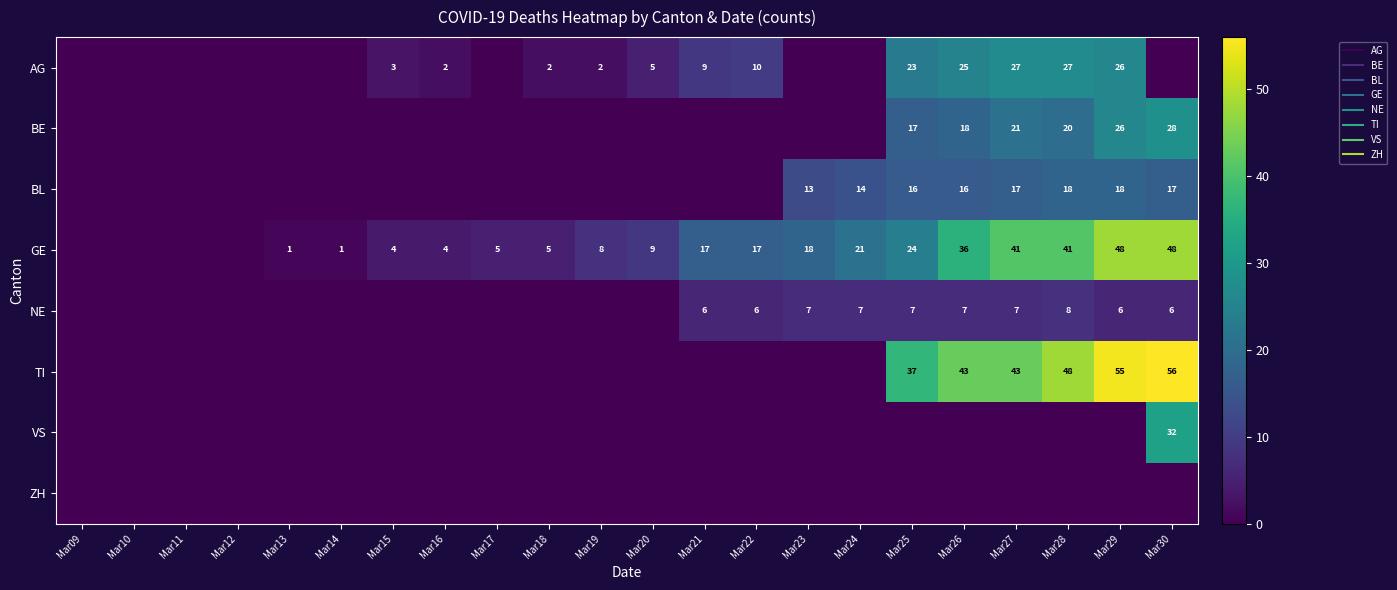

At Mar12, list the series in order from smallest to largest.

AG, BE, BL, GE, NE, TI, VS, ZH